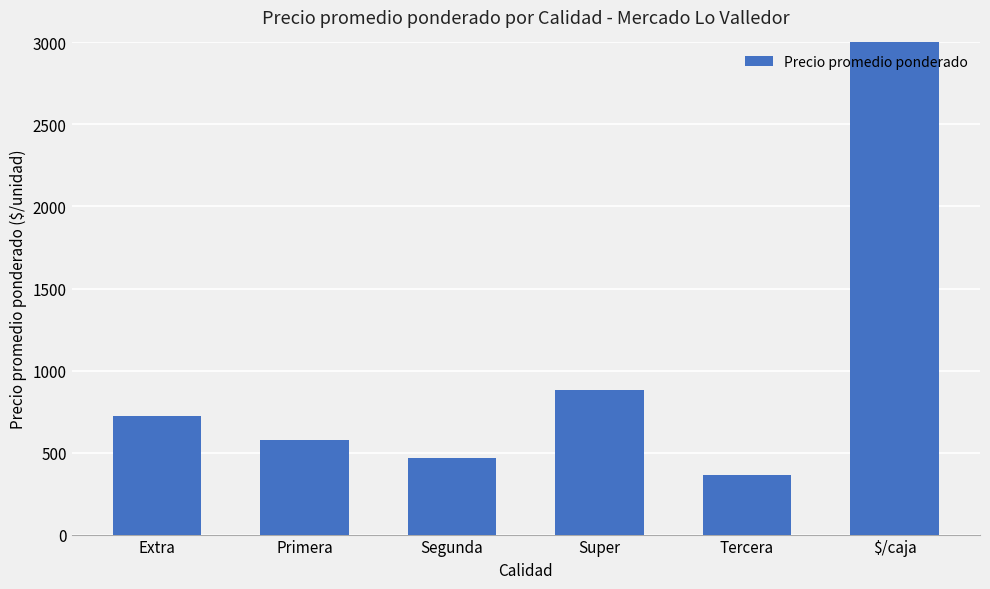

How many data points are above 721?

2